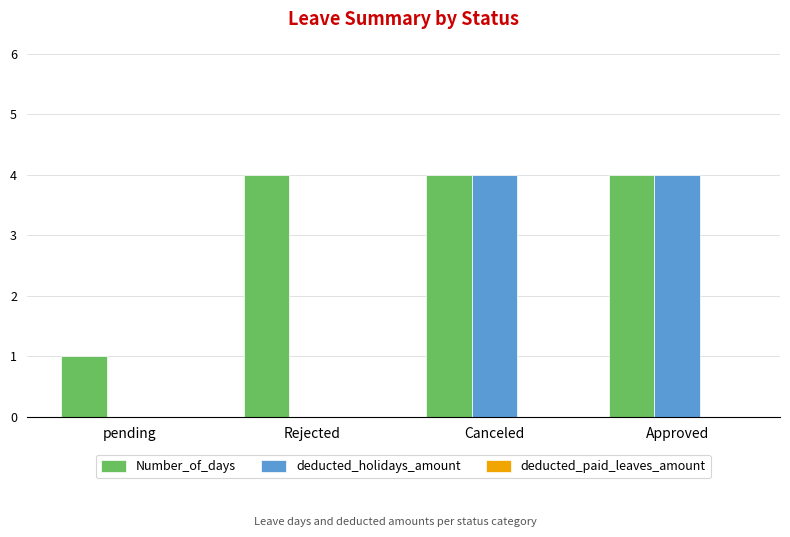

Is the value of deducted_holidays_amount at pending greater than the value of Number_of_days at Rejected?

No